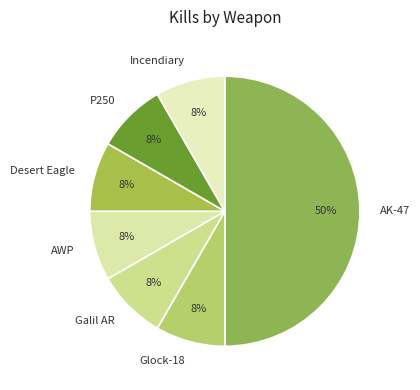

The Desert Eagle slice represents 2% of the pie. True or false?

False